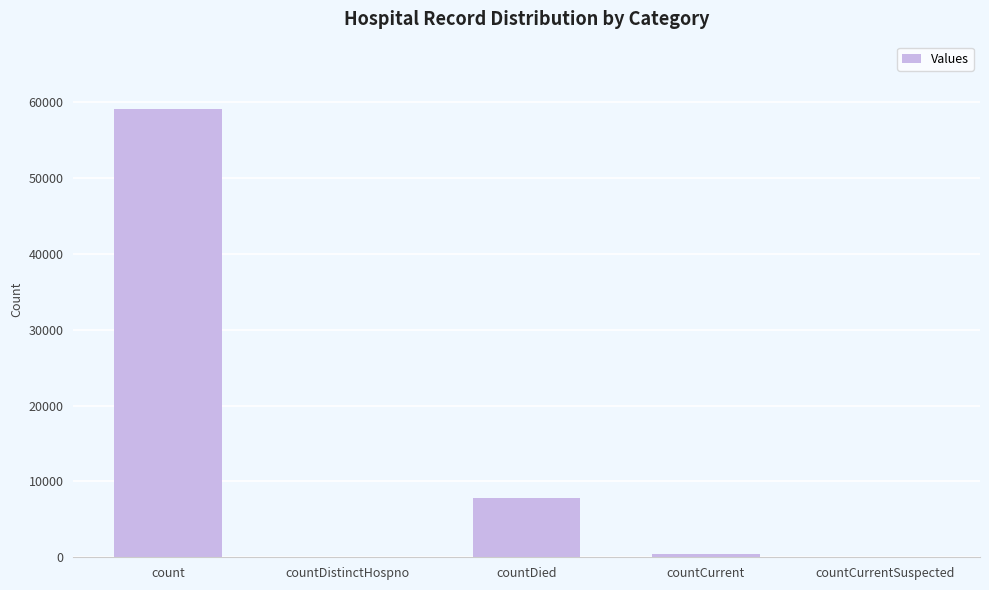

Reading left to right, list all the values displayed in this chart.

count=59101	countDistinctHospno=0	countDied=7844	countCurrent=486	countCurrentSuspected=0